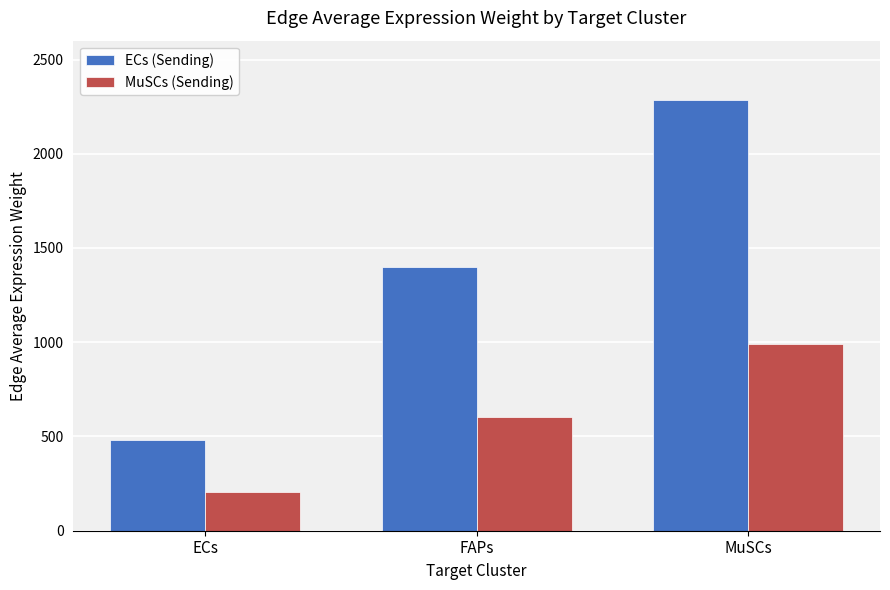

What is the value of the MuSCs (Sending) bar at the 1st from the left?

207.7